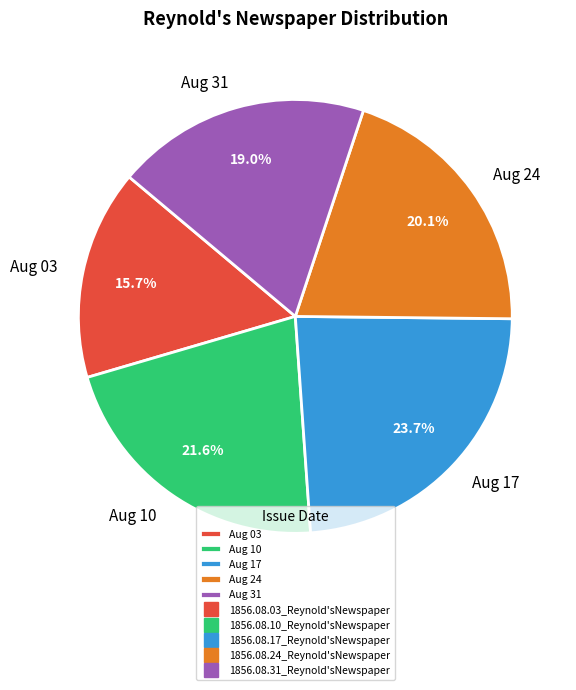

Rank the categories by value from lowest to highest.

Aug 03, Aug 31, Aug 24, Aug 10, Aug 17